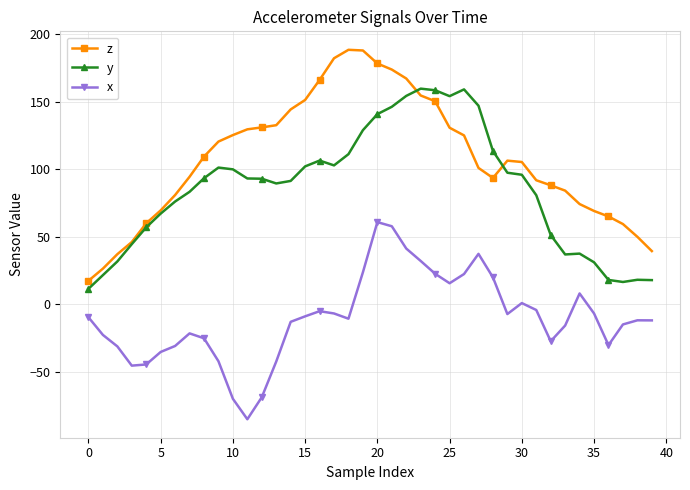

Which series has the largest total across all categories?

z